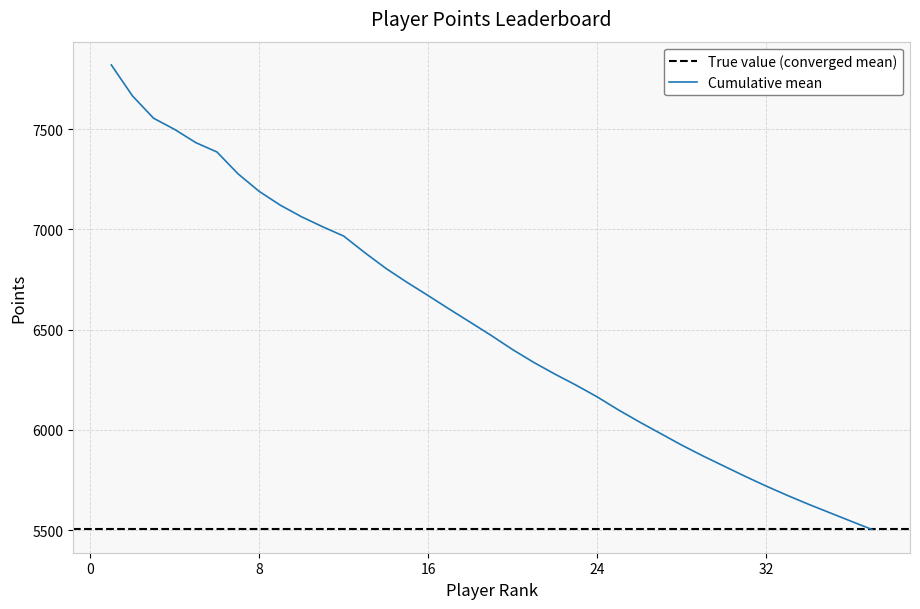

What is the highest value of the Cumulative mean series?

7821.0